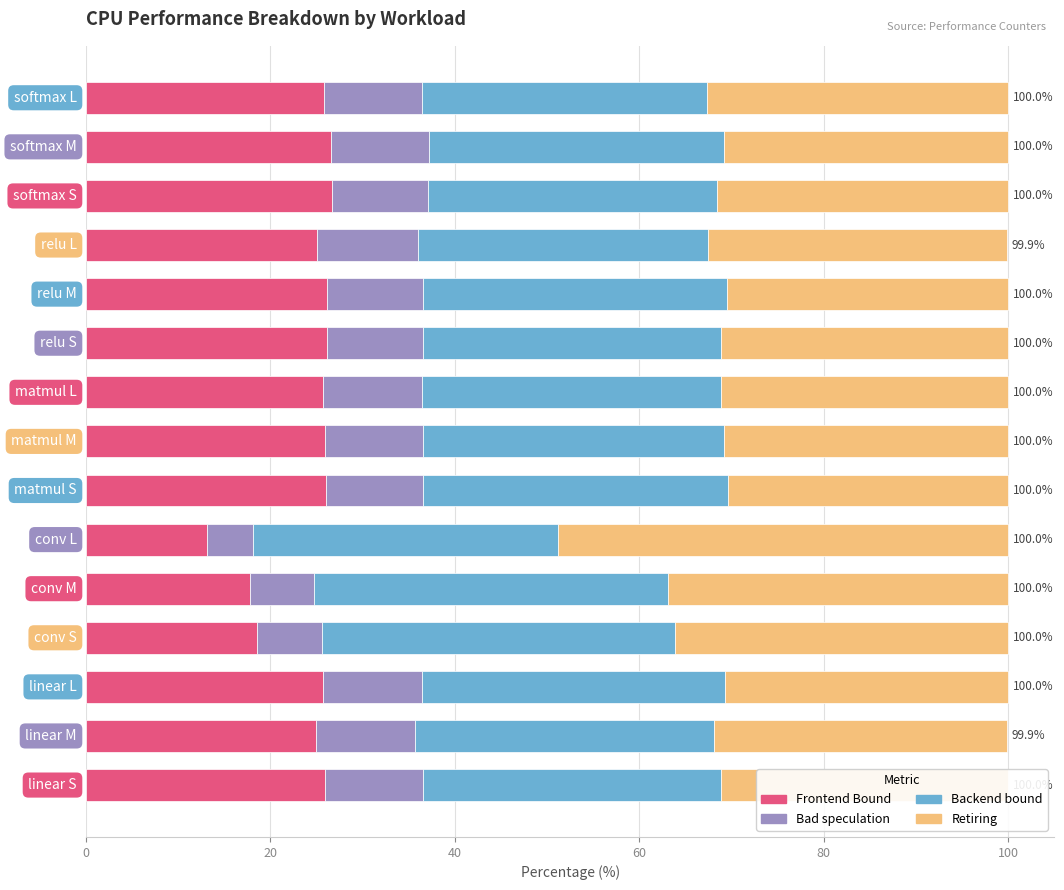

What is the highest value of the Frontend Bound series?

26.7